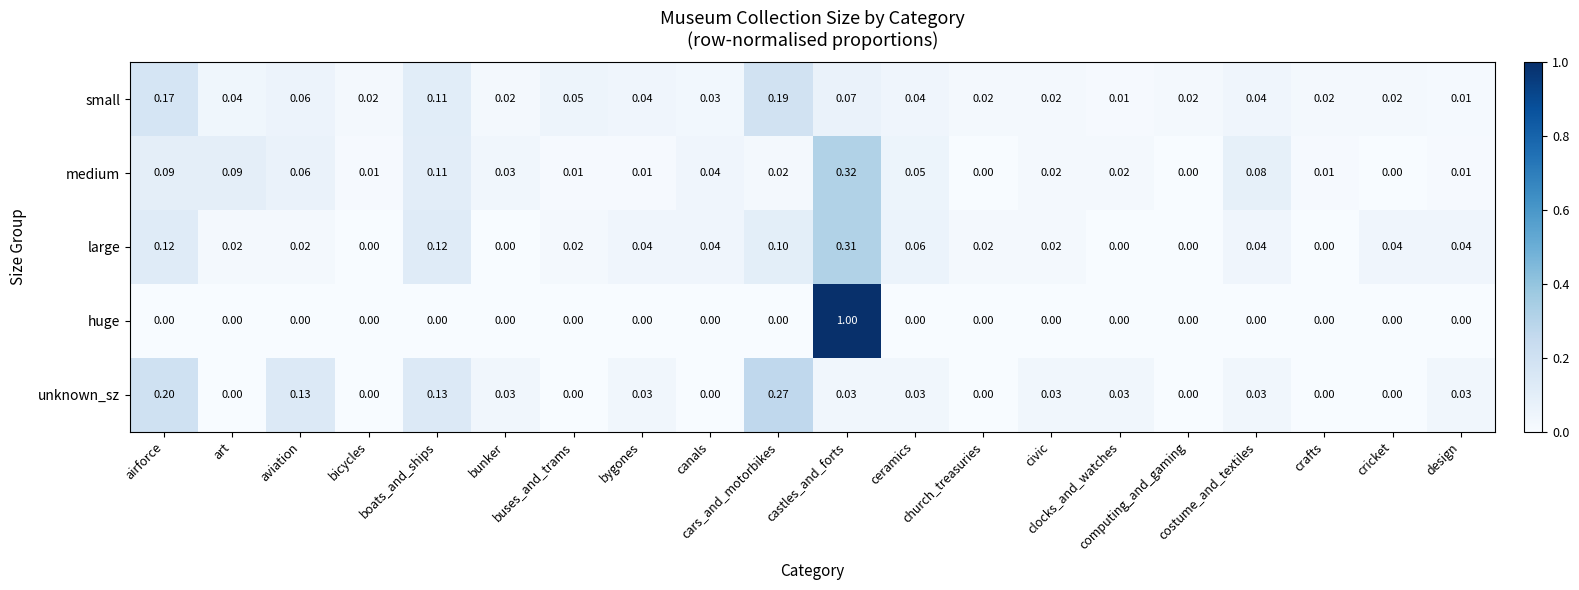

Which series has the widest spread of values?

huge